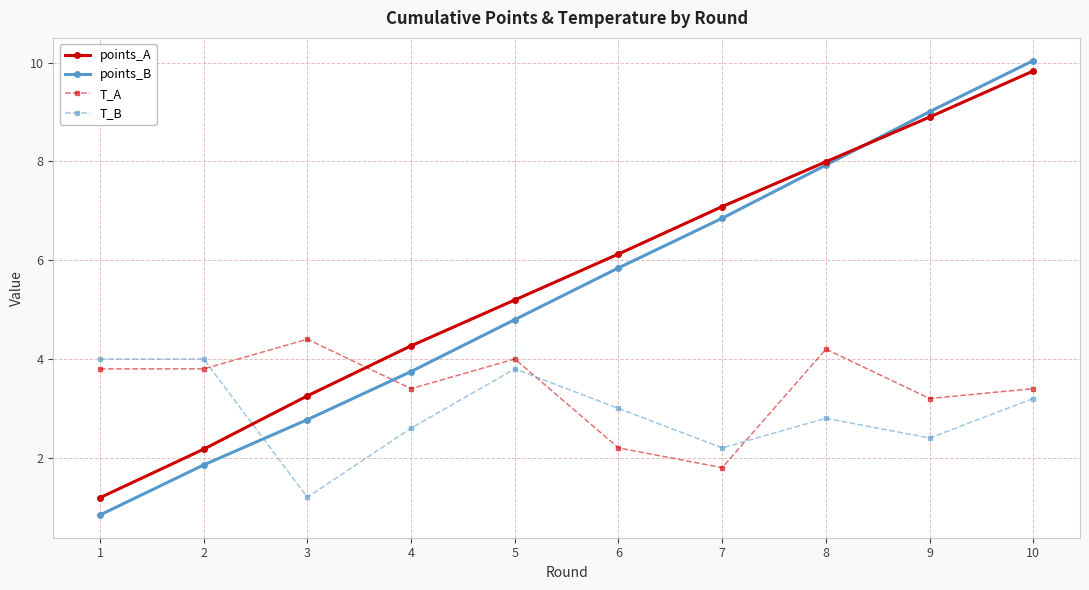

Reading right to left, list all the values displayed in this chart.

points_A: 10=9.8	9=8.9	8=8.0	7=7.1	6=6.1	5=5.2	4=4.3	3=3.3	2=2.2	1=1.2
points_B: 10=10.0	9=9.0	8=7.9	7=6.9	6=5.8	5=4.8	4=3.7	3=2.8	2=1.9	1=0.8
T_A: 10=3.4	9=3.2	8=4.2	7=1.8	6=2.2	5=4.0	4=3.4	3=4.4	2=3.8	1=3.8
T_B: 10=3.2	9=2.4	8=2.8	7=2.2	6=3.0	5=3.8	4=2.6	3=1.2	2=4.0	1=4.0